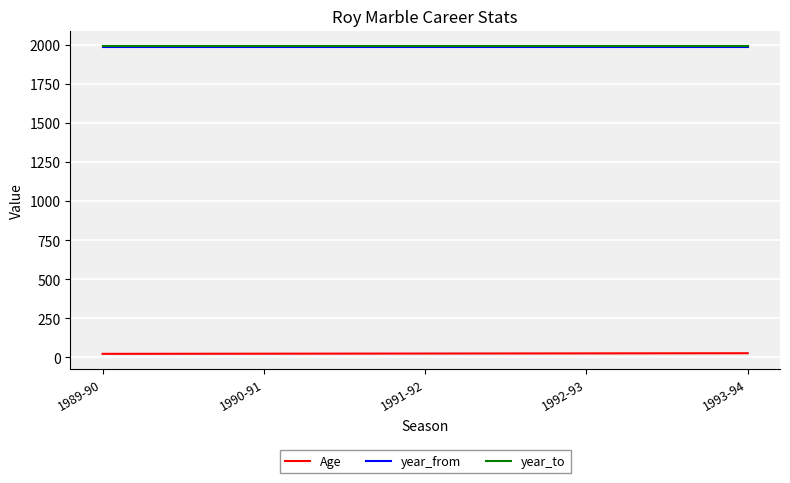

True or false: year_from and Age intersect in this chart.

False